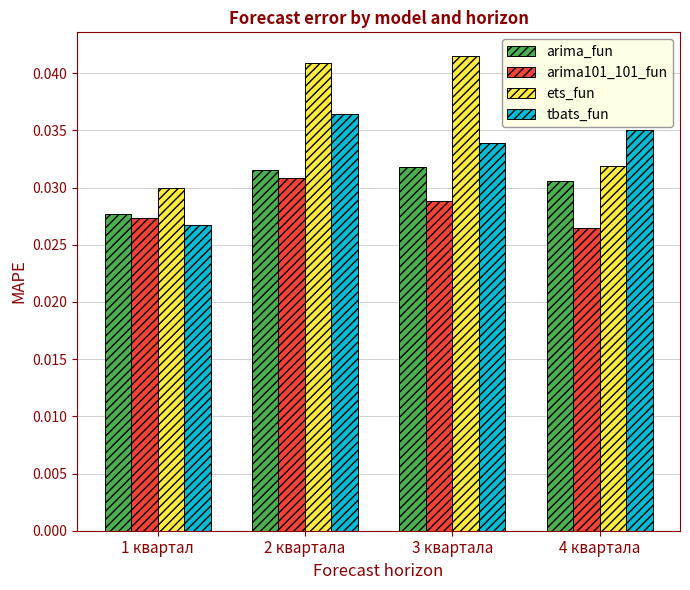

What position from the left is 2 квартала?

2